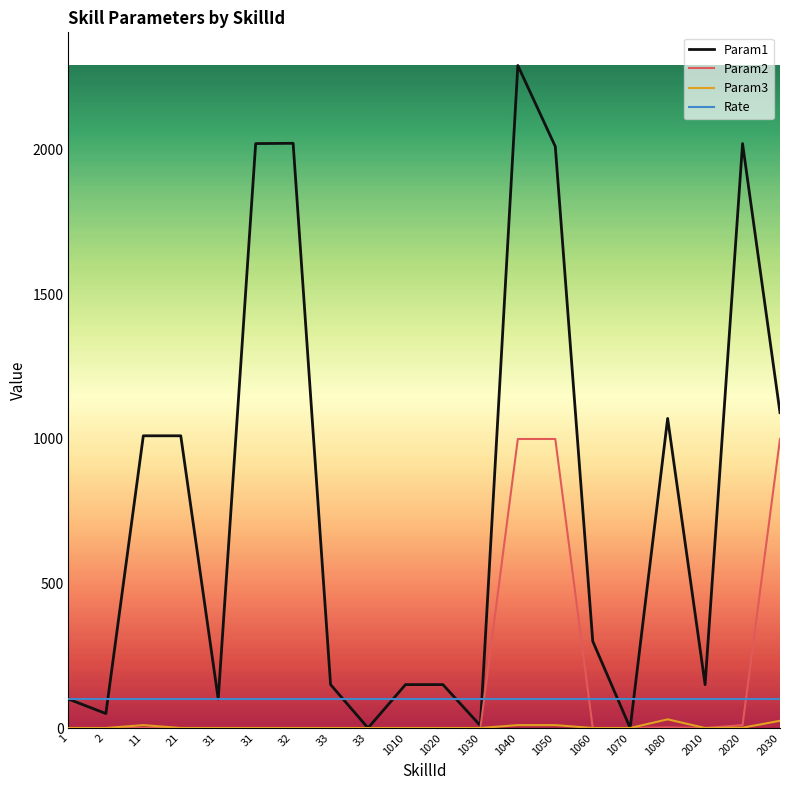

Rank the series at 1080 from highest to lowest value.

Param1, Rate, Param3, Param2